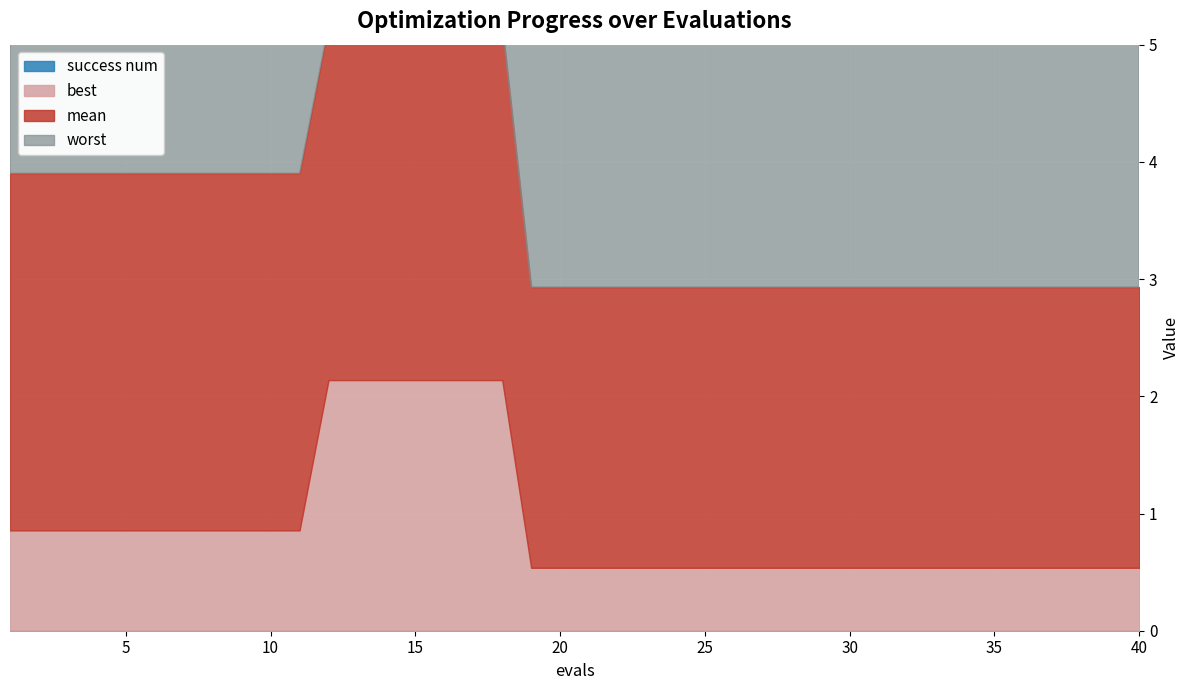

What are all the series names shown in the legend?

mean, best, worst, success num